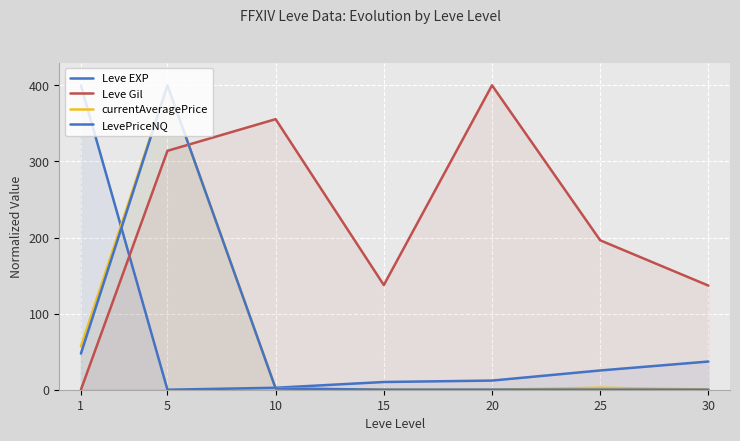

What value does the currentAveragePrice series have at 30?

0.3